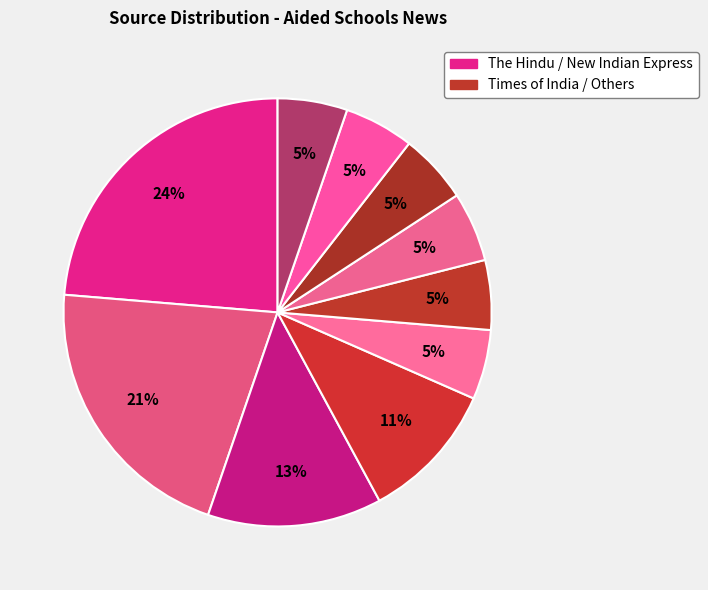

Which category has the biggest portion of the pie?

The Hindu